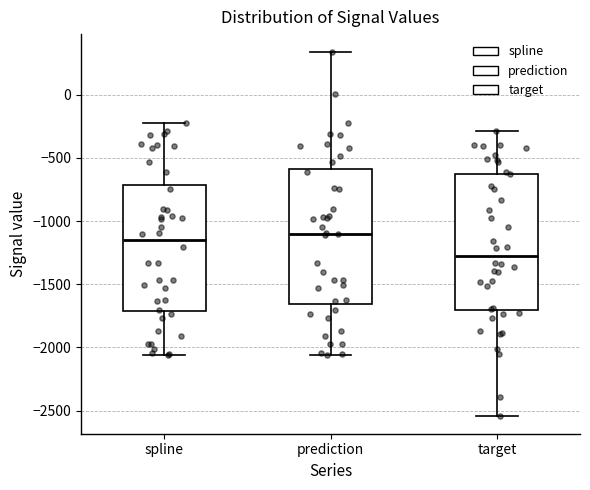

Reading left to right, transcribe this box plot: for each box, give where its median line is, the range the box spans, and where its two whiskers end, as read against the y-axis. The values are not printed on the chart, so give them approximately, as read against the axis.

spline: median -1150, box -1700 to -700, whiskers -2050 to -200
prediction: median -1100, box -1650 to -600, whiskers -2050 to 350
target: median -1250, box -1700 to -650, whiskers -2550 to -300